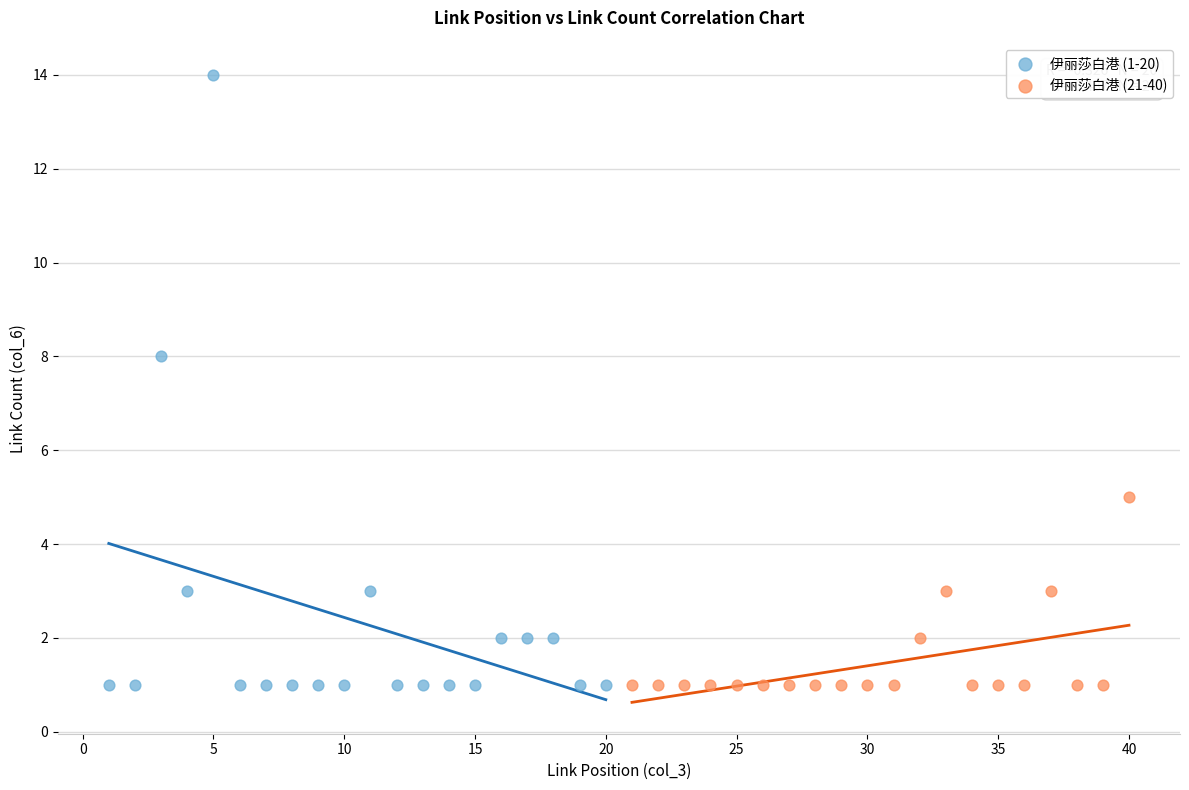

Which series contains the highest Y value?

伊丽莎白港 (1-20)